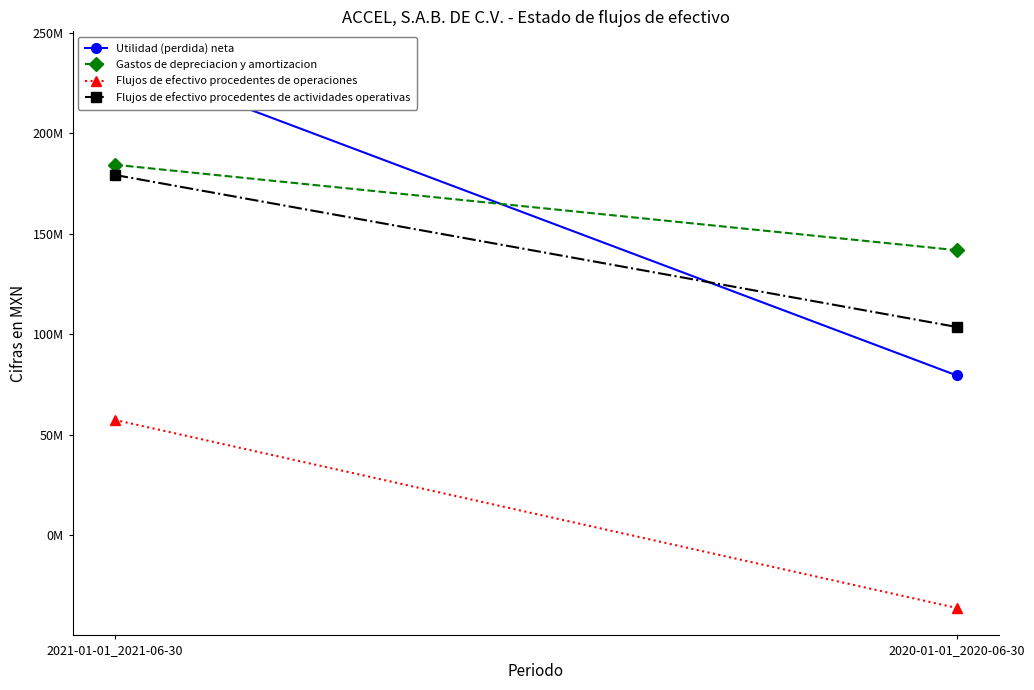

At which category is the sum across all series the highest?

2021-01-01_2021-06-30